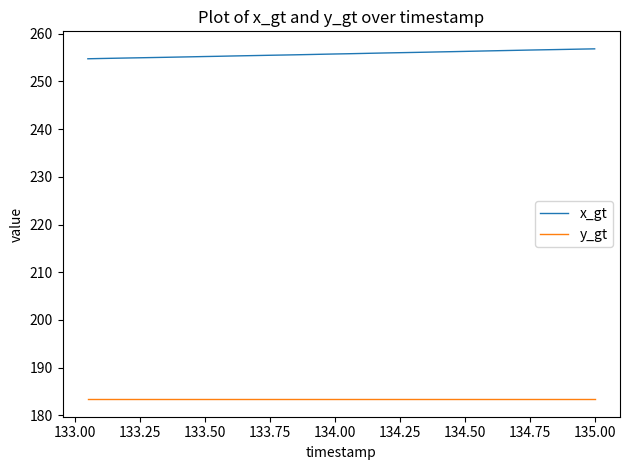

What is the maximum value shown in the chart?

256.8